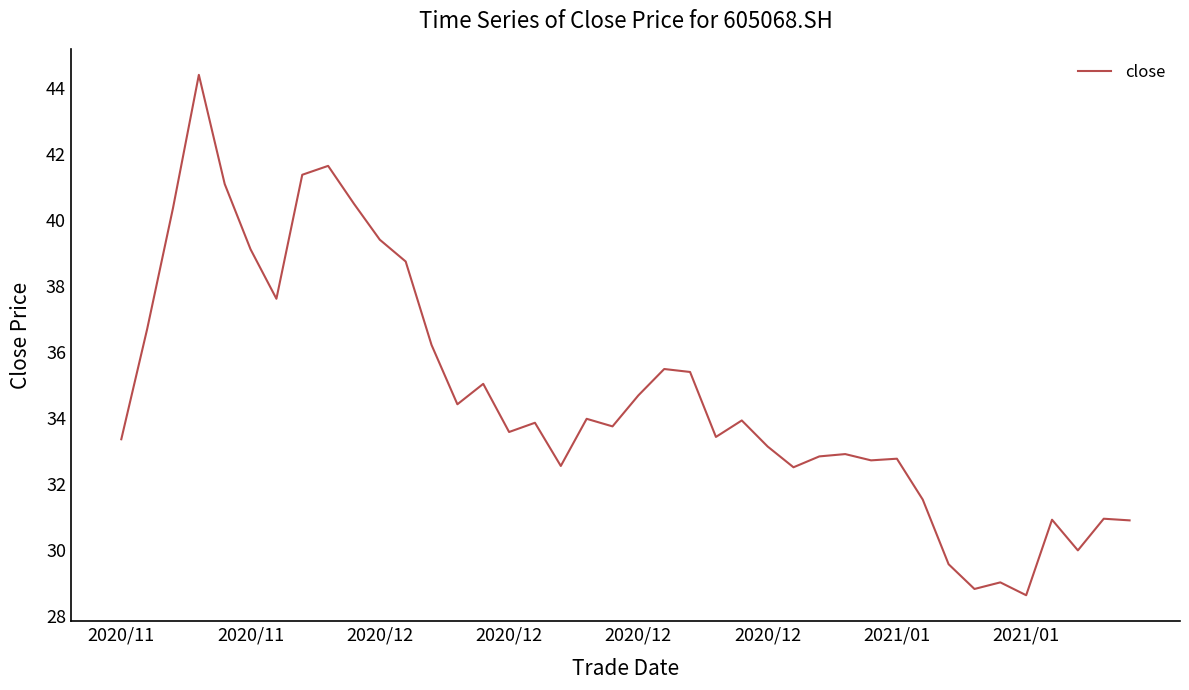

What is the difference between the maximum and minimum values?

15.8